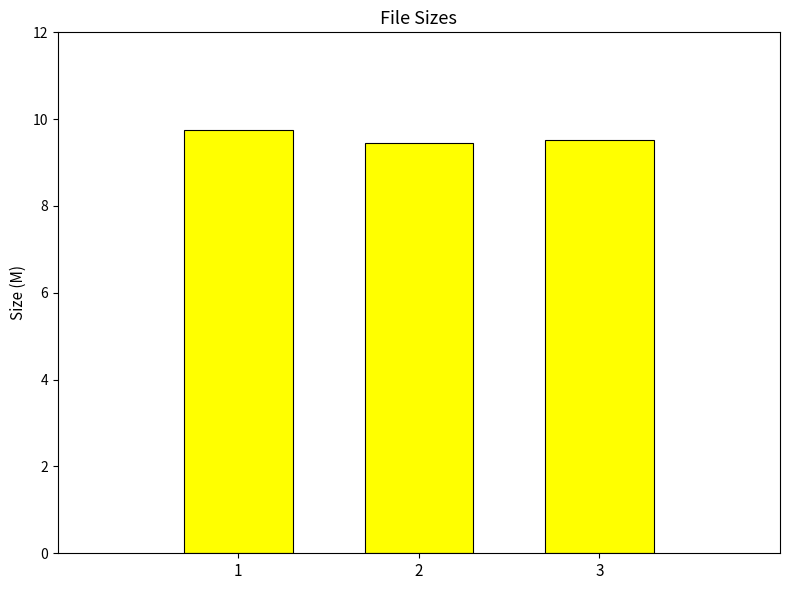

Approximately how many times larger is the value at 3 compared to 1?

1.0